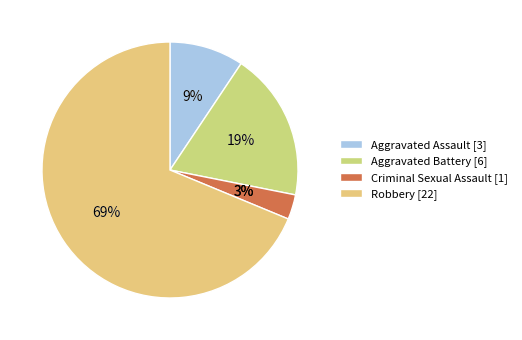

Does any single category account for the majority?

Yes